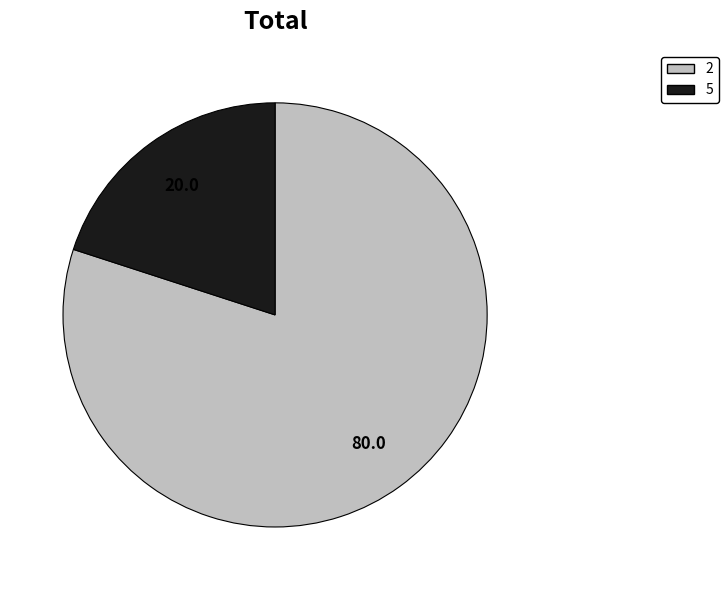

Rank the categories by value from lowest to highest.

5, 2